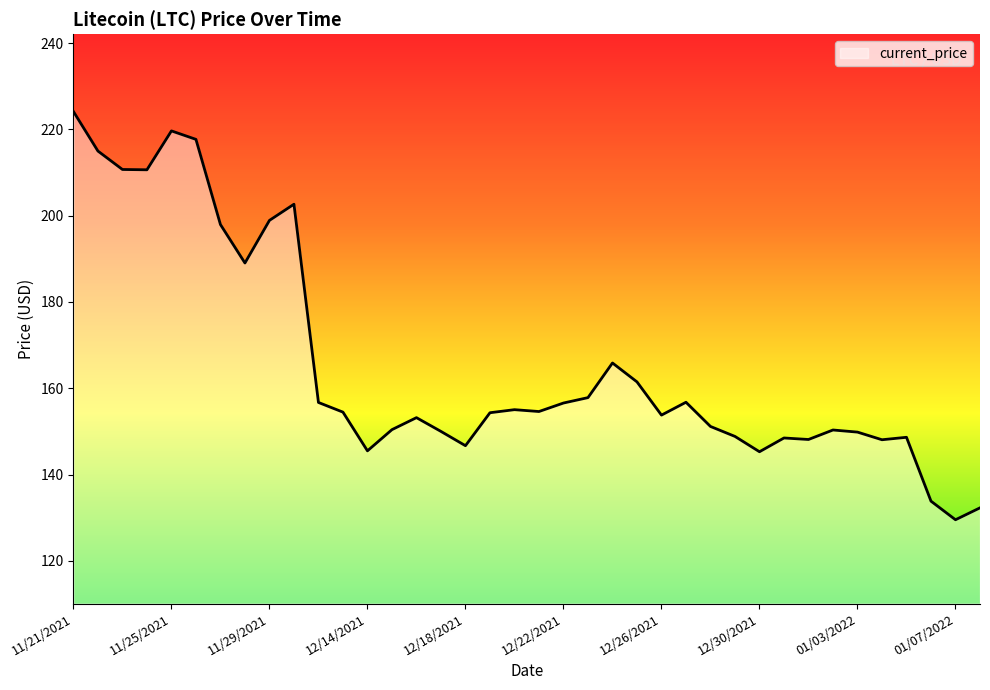

What is the difference between the maximum and minimum values?

94.6